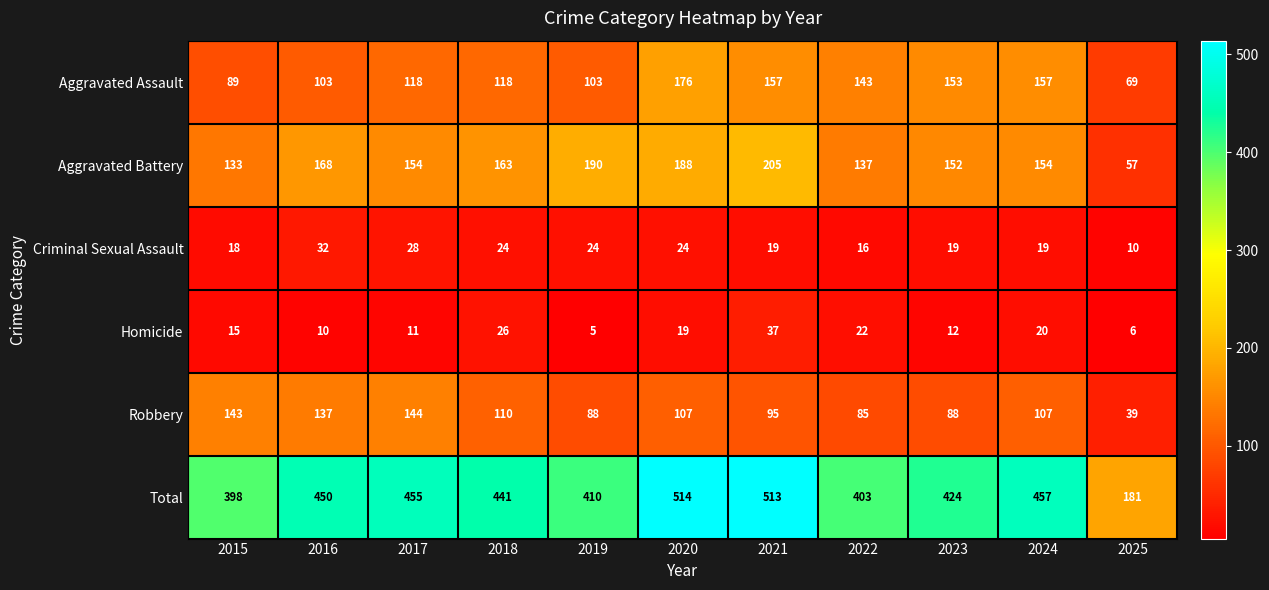

The Criminal Sexual Assault series shows 19 at 2023. True or false?

True